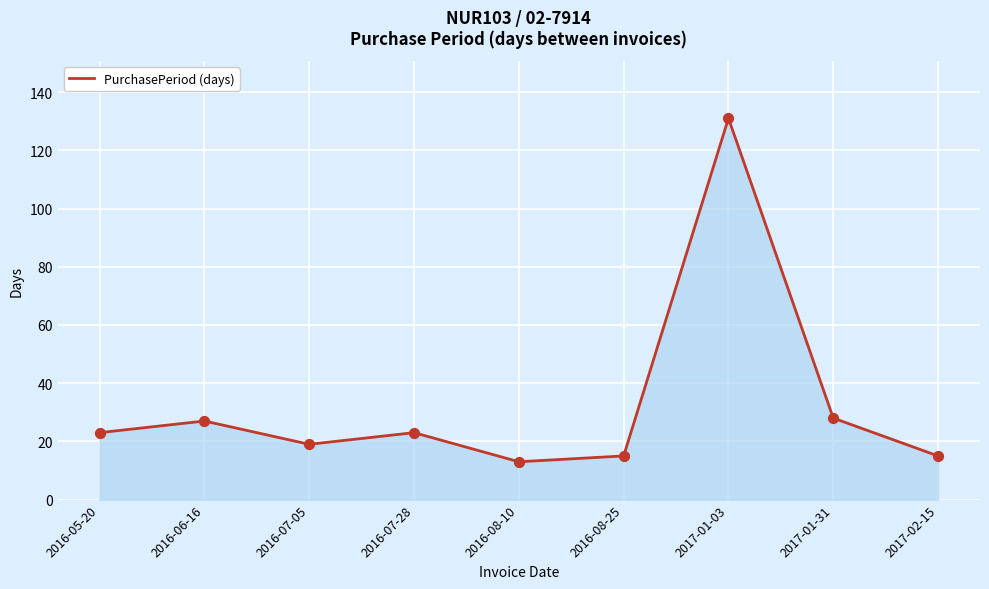

Which has a higher value, 2016-05-20 or 2016-07-05?

2016-05-20